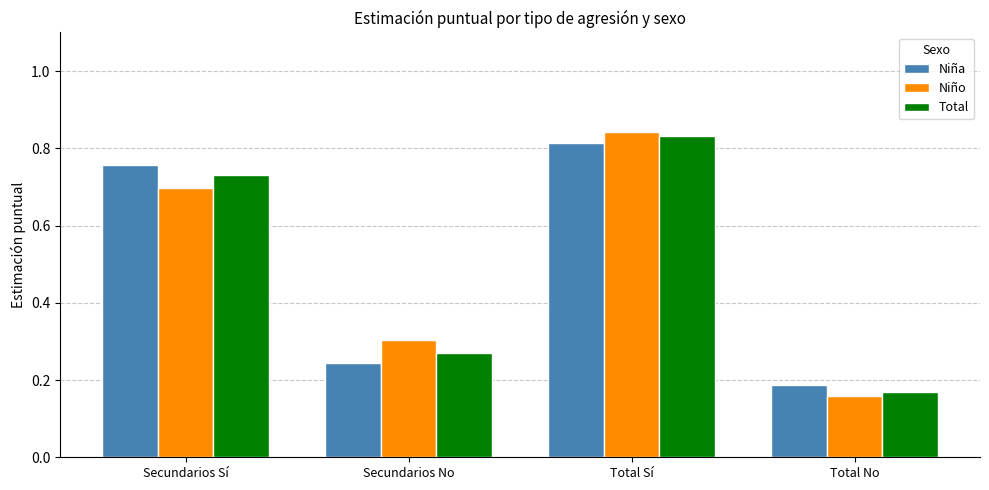

Count the number of data series in this chart.

3